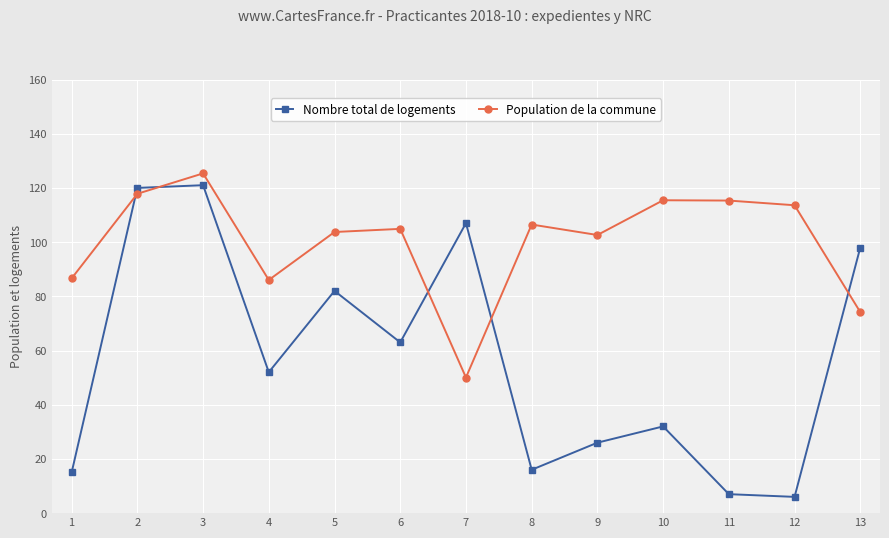

The Nombre total de logements series shows 7 at 11. True or false?

True